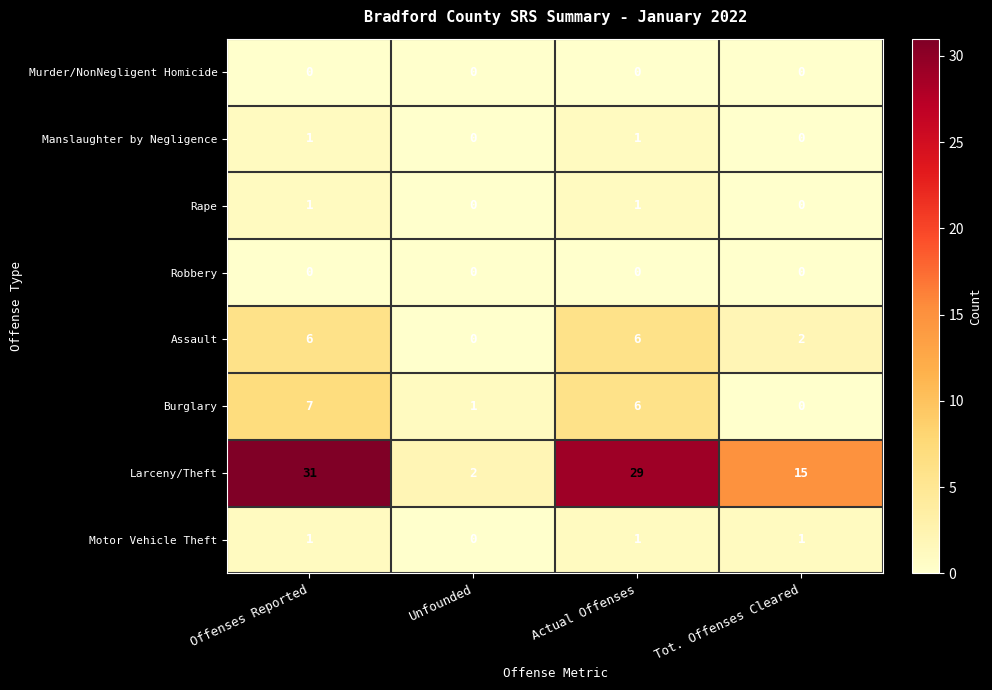

Which category has the highest value across all series?

Offenses Reported